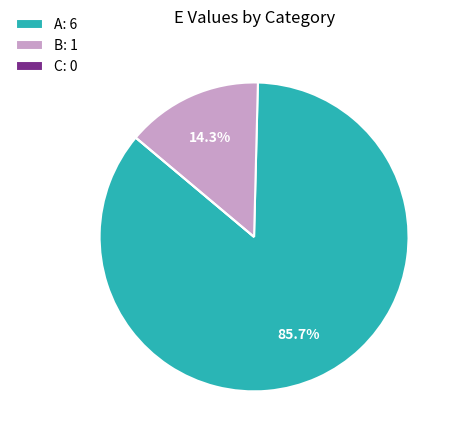

How much of the chart is everything except B?

85.7%